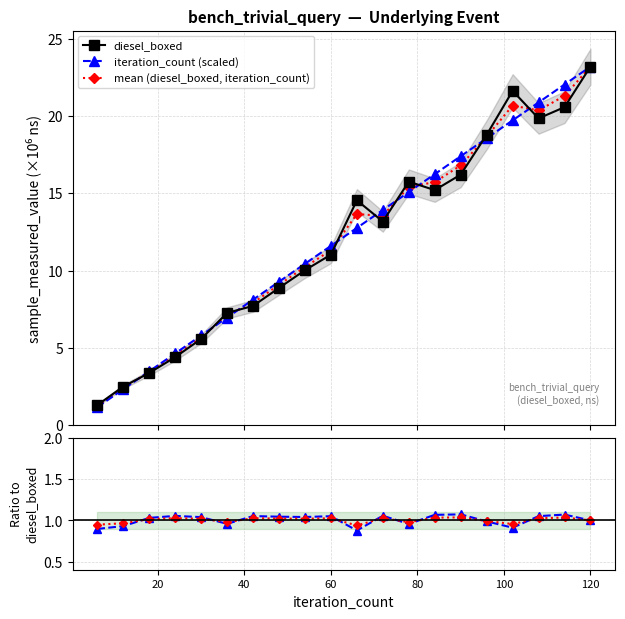

Is the value of mean (diesel_boxed, iteration_count) at 40 greater than the value of iteration_count (scaled) at 16?

Yes